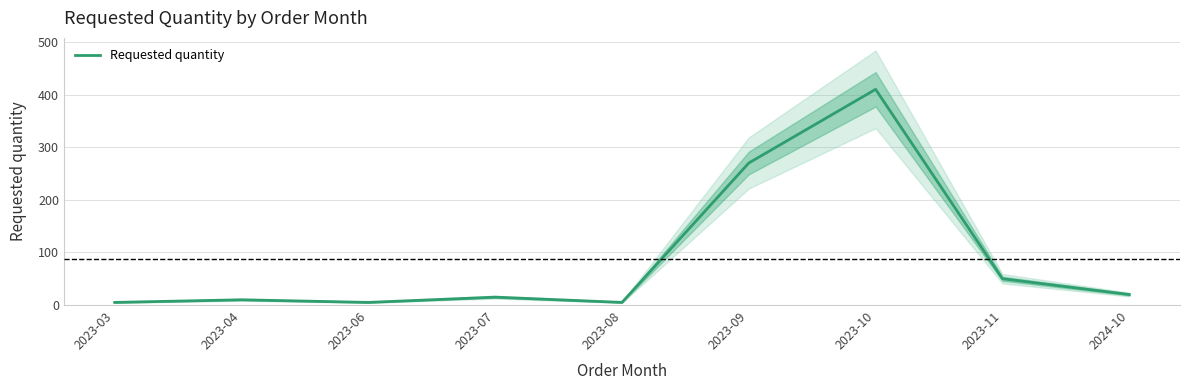

How many values are below 15?

4